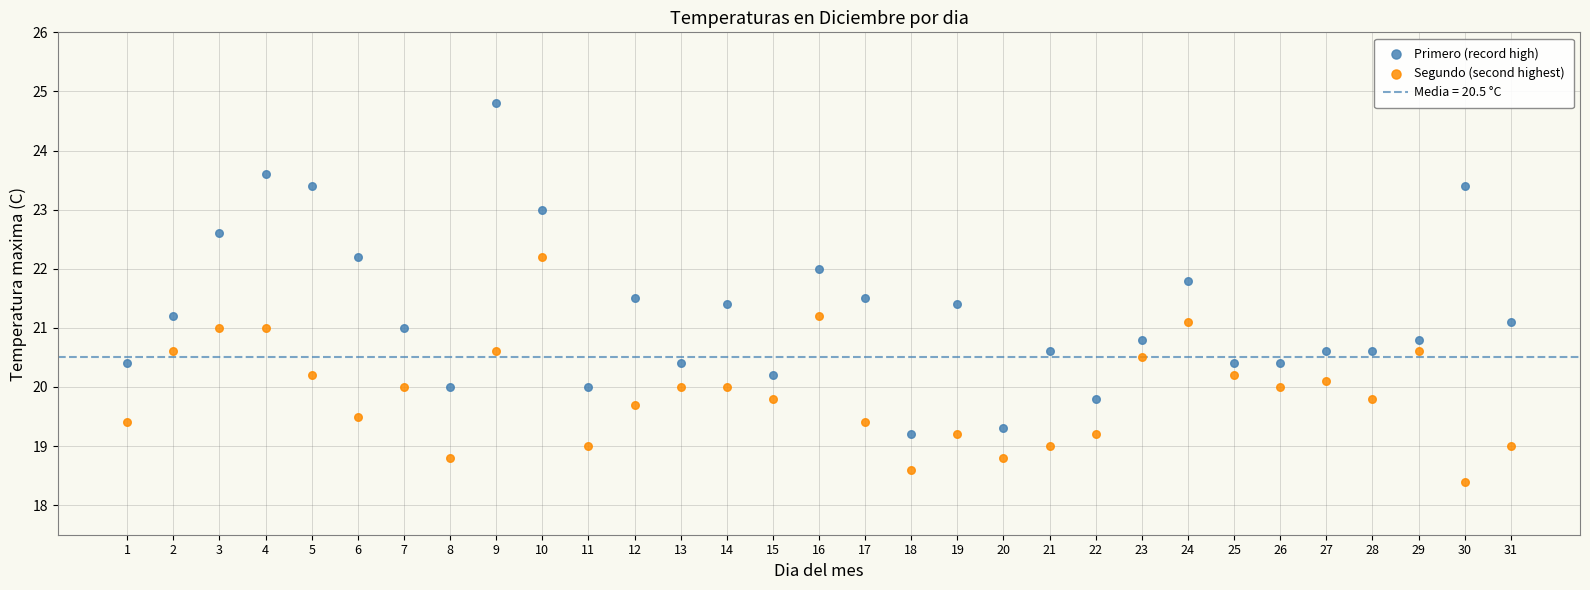

Across all data points, what is the range of X values (max minus min)?

30.0